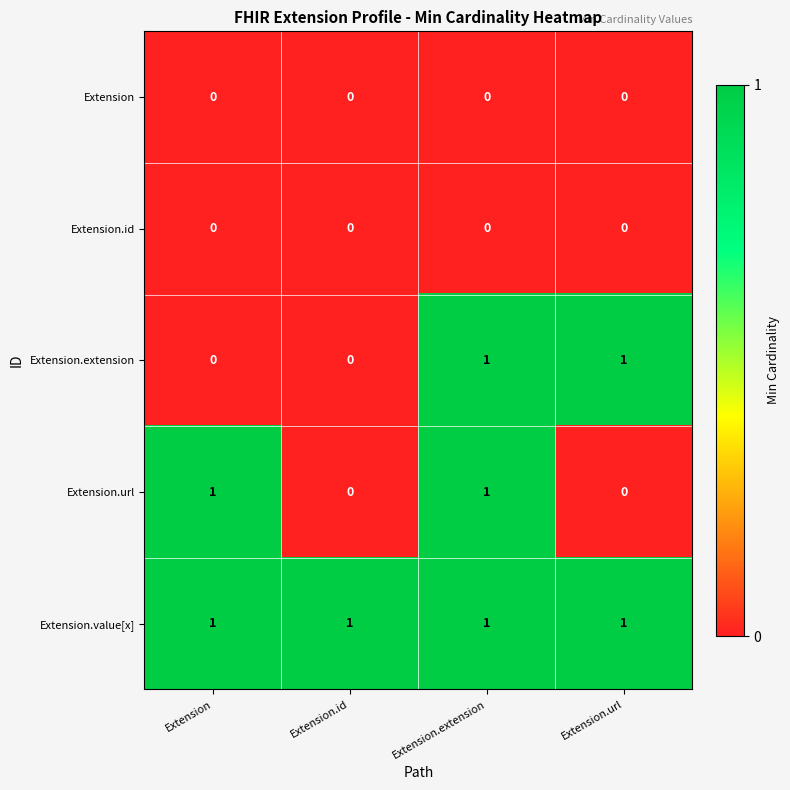

At how many categories does at least one series exceed 0?

4